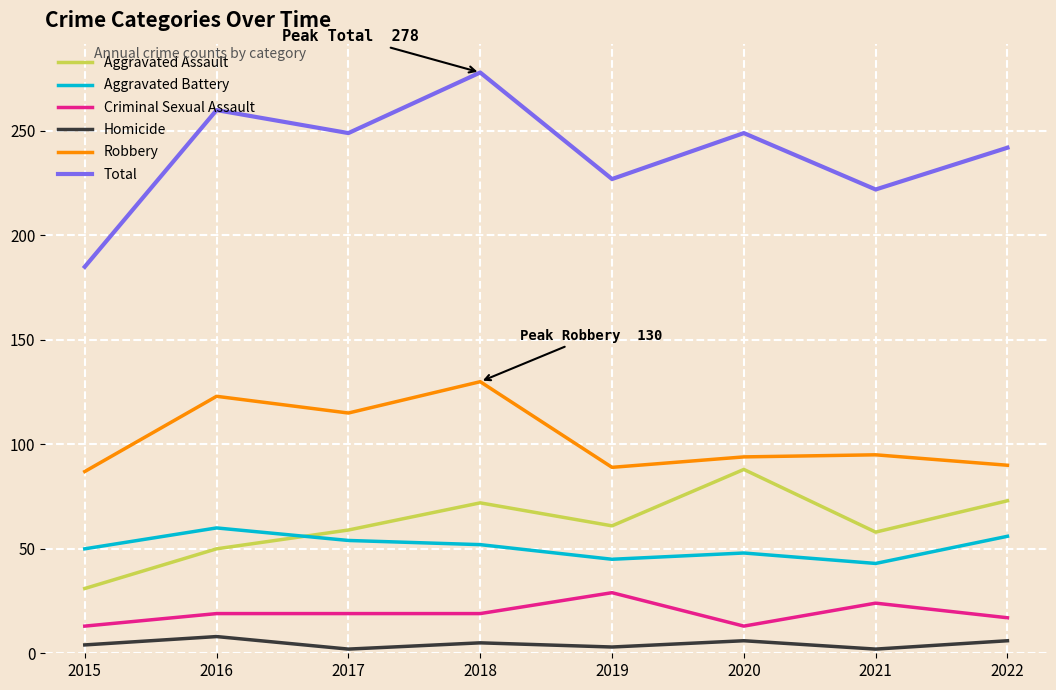

Which series has the largest range (max minus min)?

Total